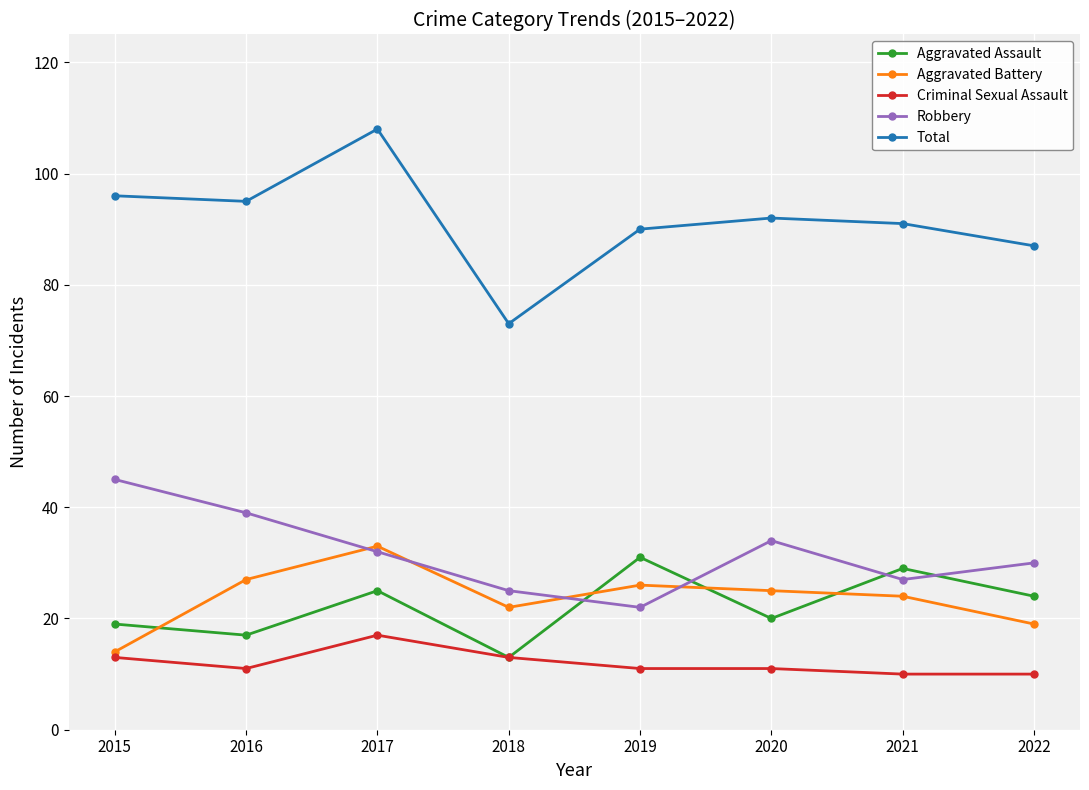

What are all the series names shown in the legend?

Aggravated Assault, Aggravated Battery, Criminal Sexual Assault, Robbery, Total